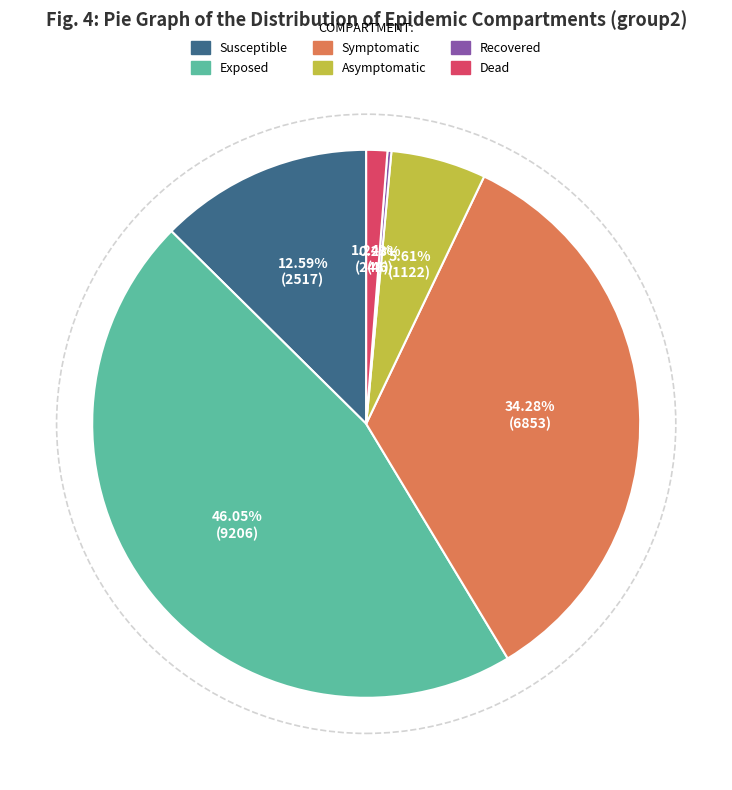

Does any single category account for the majority?

No